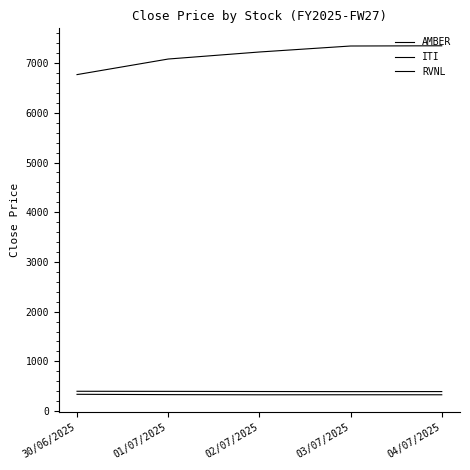

Which series has the largest total across all categories?

AMBER